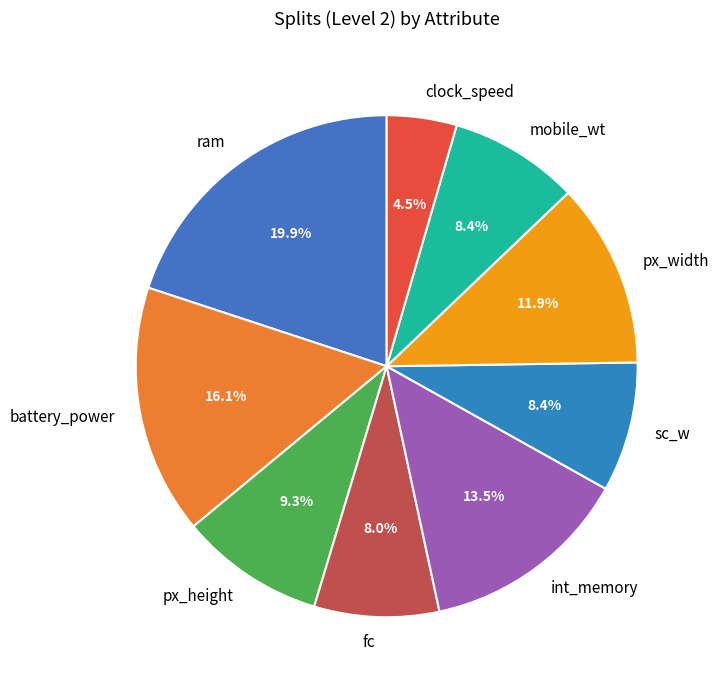

Is it true that px_height is 9% of the pie?

True